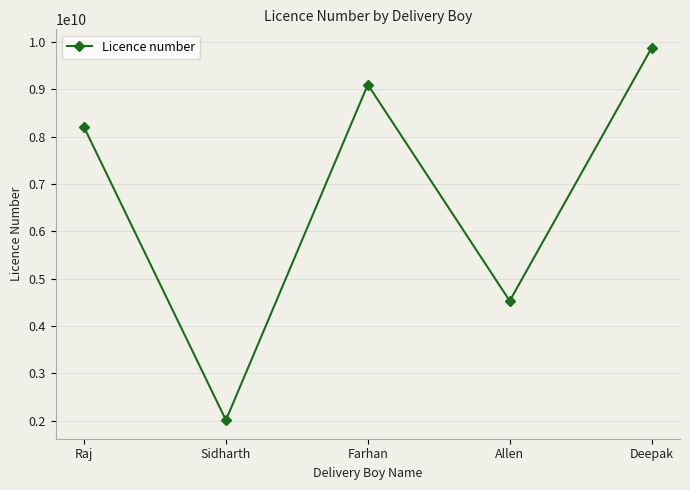

Does the chart display data point markers on the line(s)?

Yes